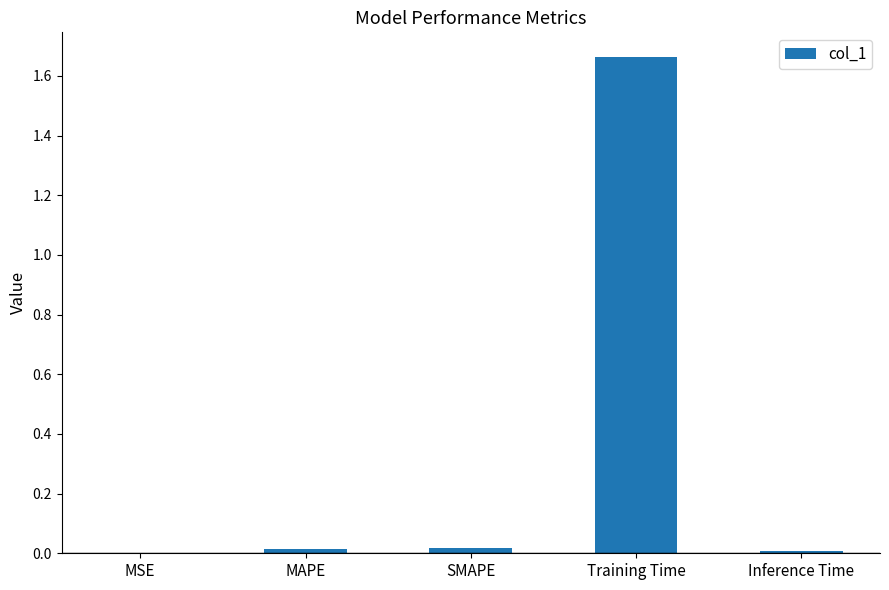

The value at MSE is 0.0. True or false?

True